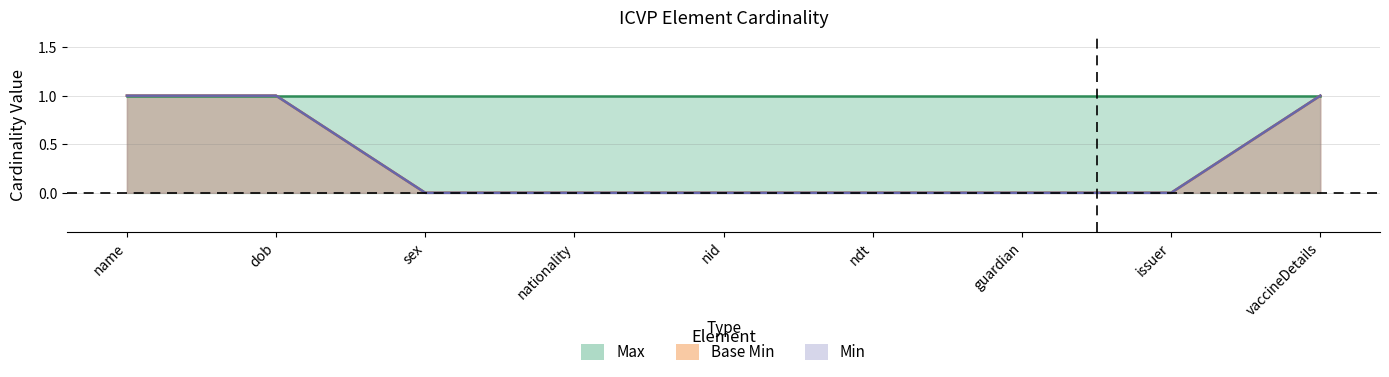

Which category has the highest value across all series?

name